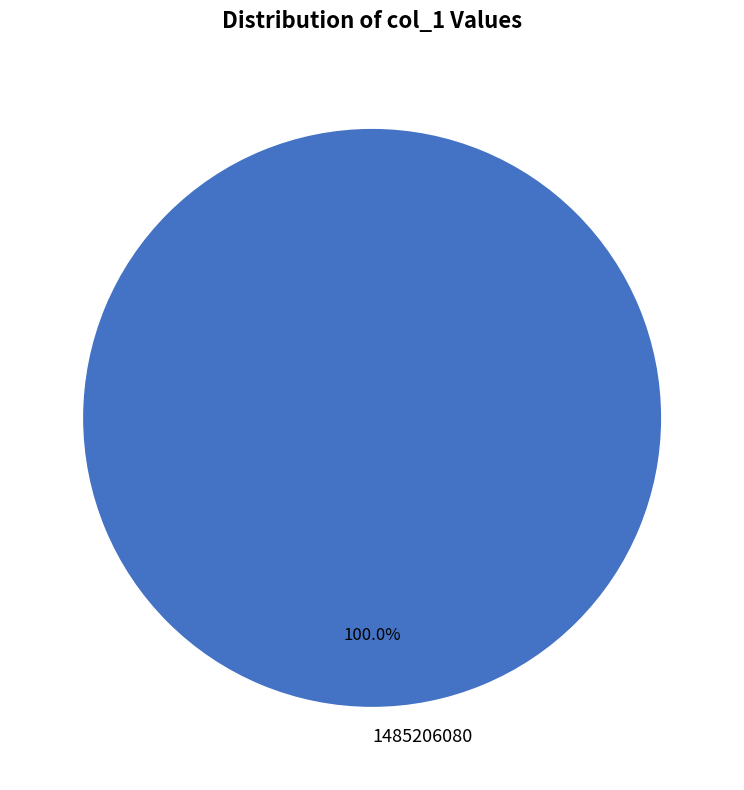

Which category accounts for the majority?

1485206080